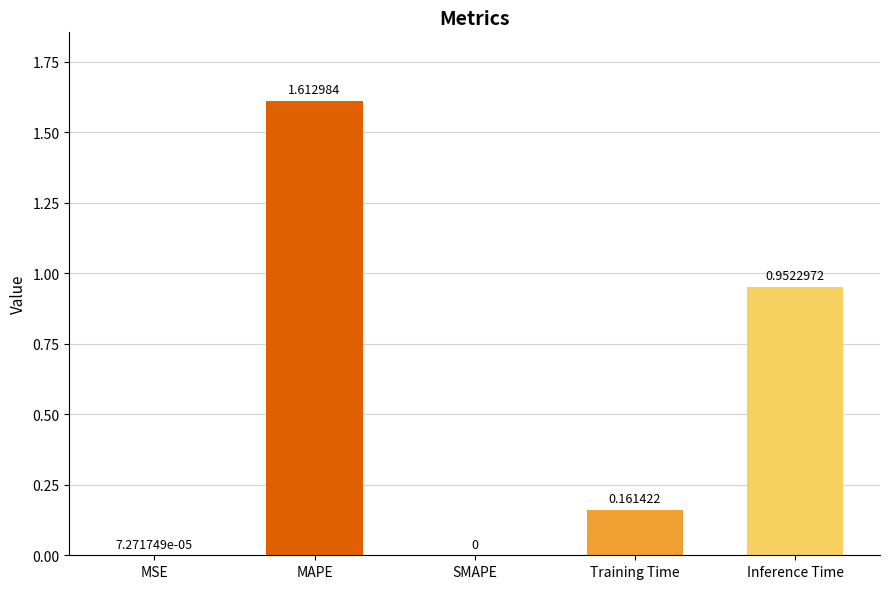

Which category has the highest value across all series?

MAPE